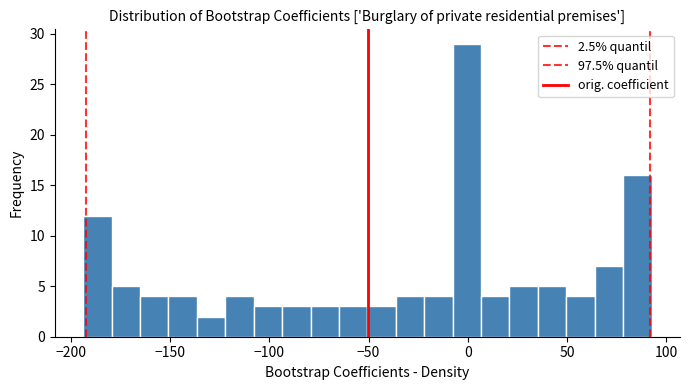

Around what value on the x-axis is the tallest bar? Give the approximate position of its centre, as read against the axis.

0